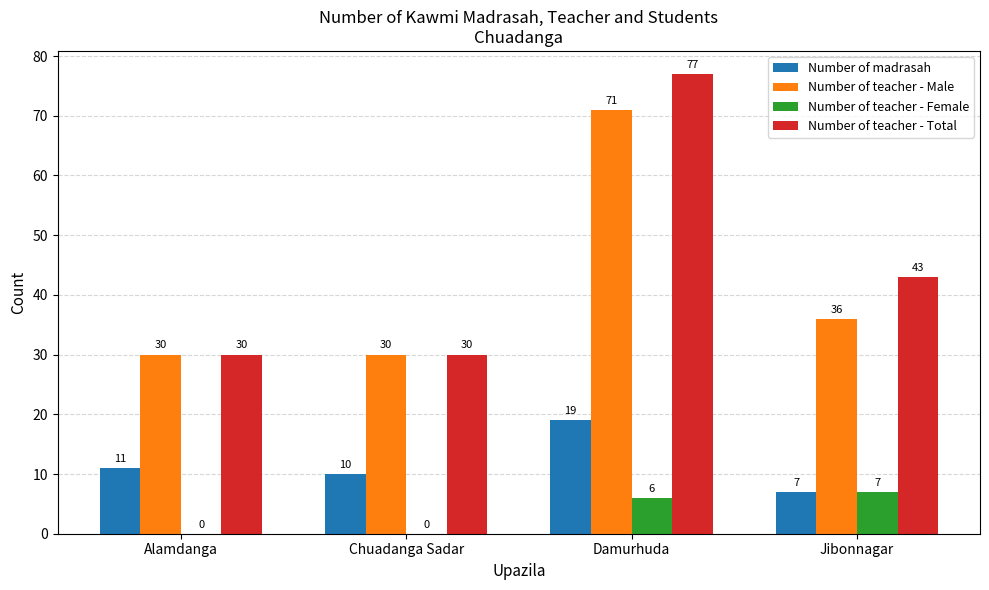

Which series changed the most between Alamdanga and Jibonnagar?

Number of teacher - Total